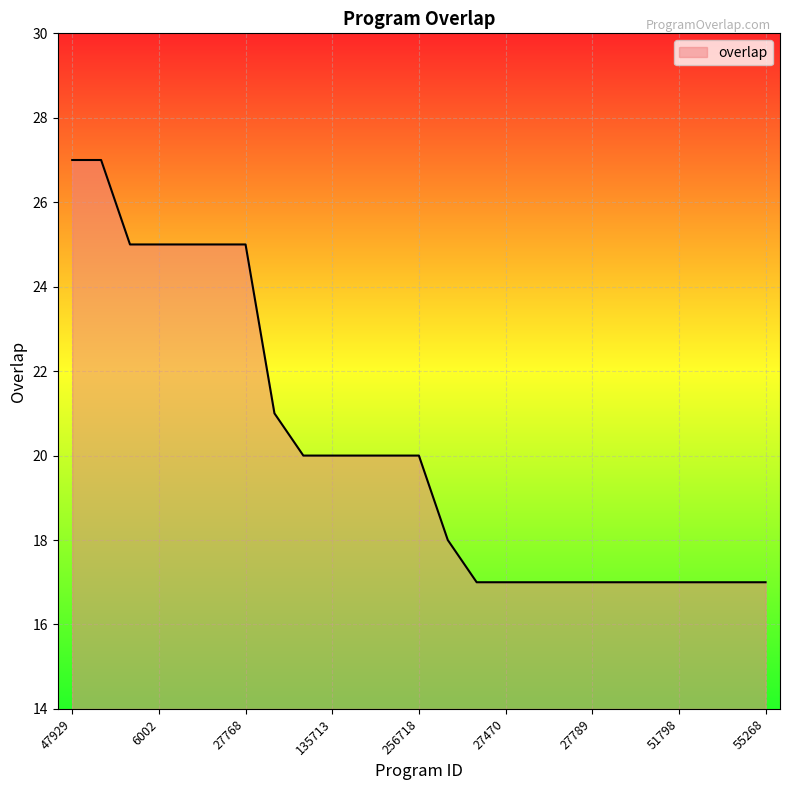

What is the minimum value shown in the chart?

17